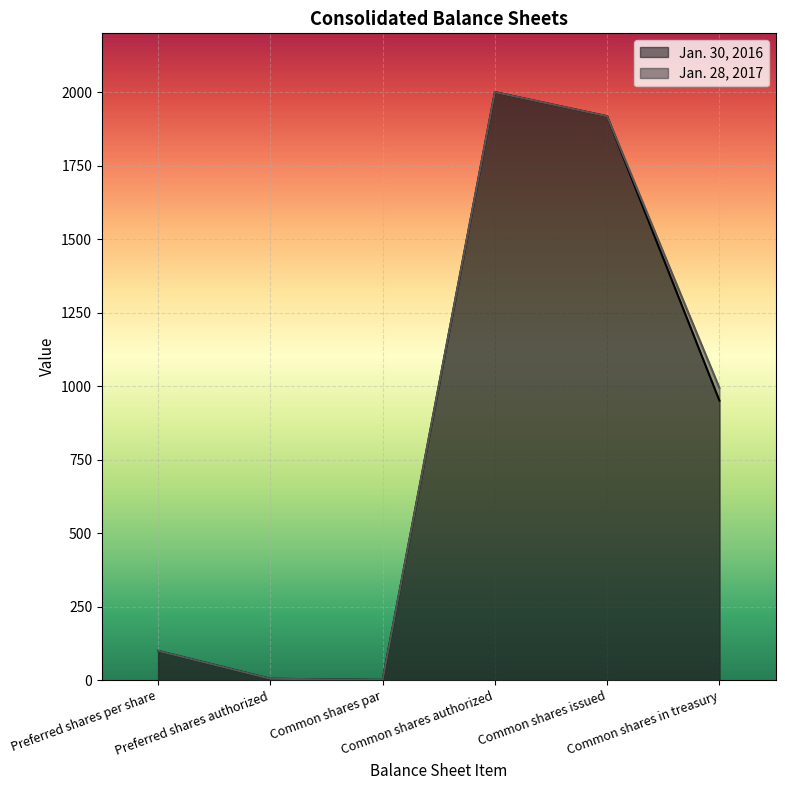

True or false: Jan. 28, 2017 and Jan. 30, 2016 intersect in this chart.

False